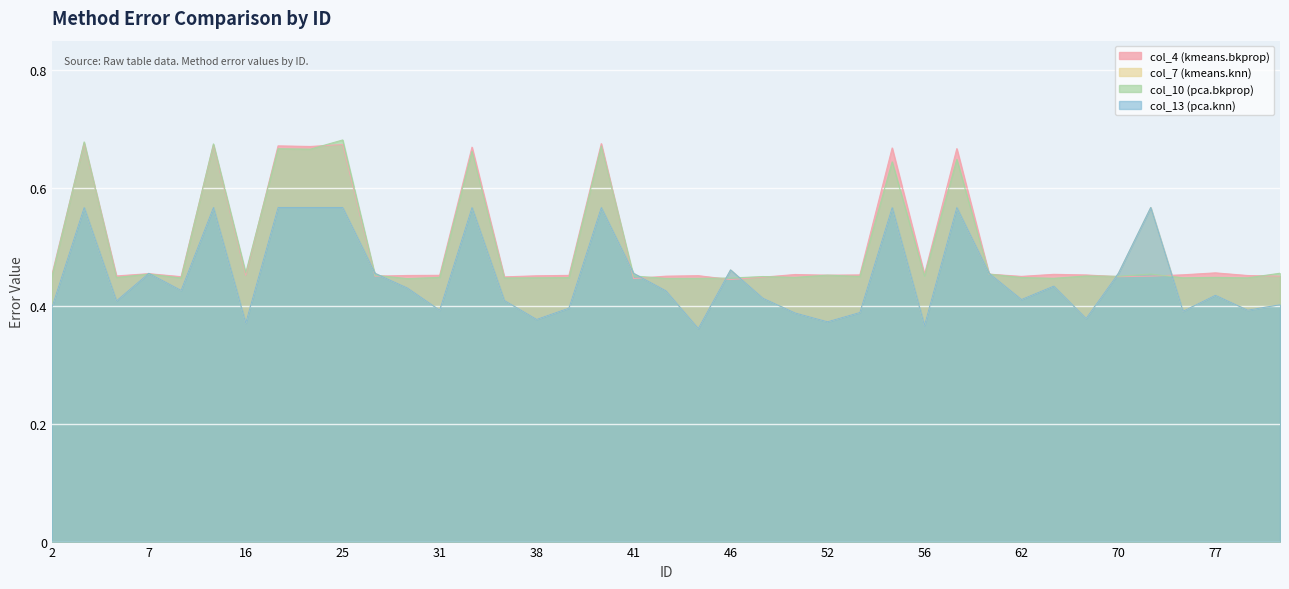

What is the label of the 27th point from the left?

55.0